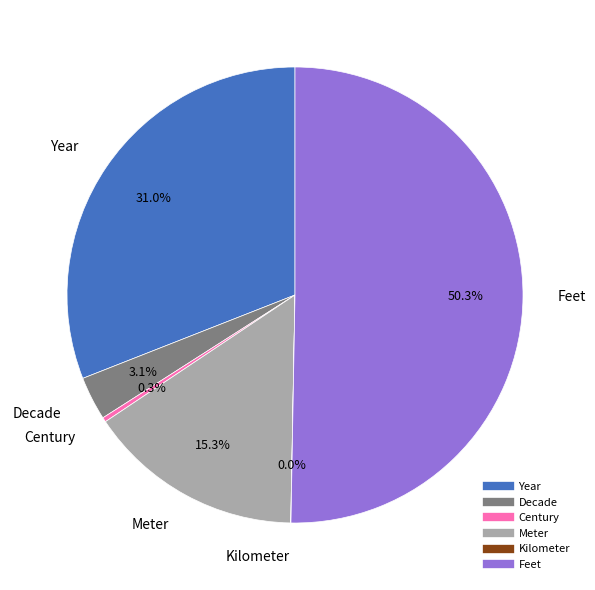

Which category accounts for the majority?

Feet